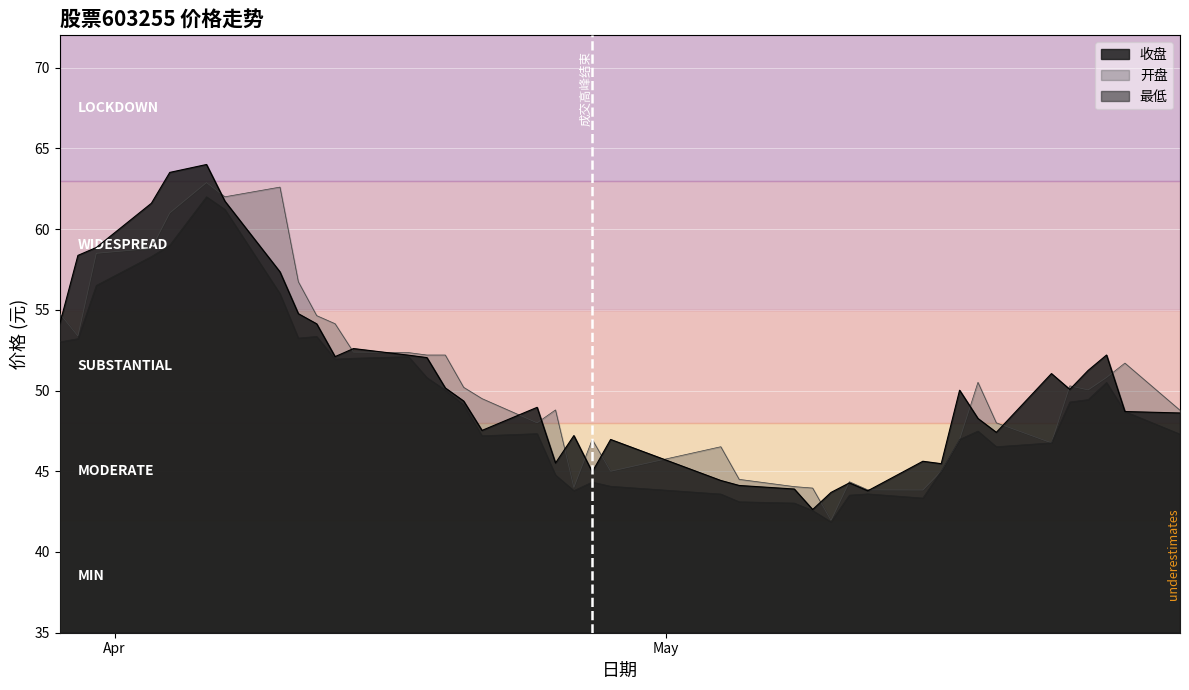

What is the sum of the 开盘 values at 2023-05-09 and 2023-05-08?

88.0